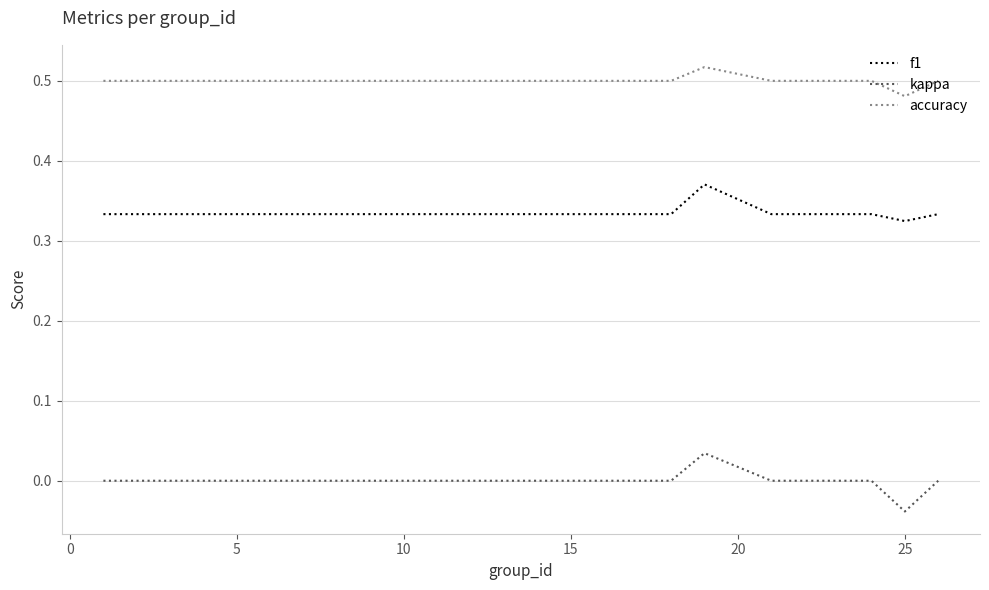

Which series has the widest spread of values?

kappa